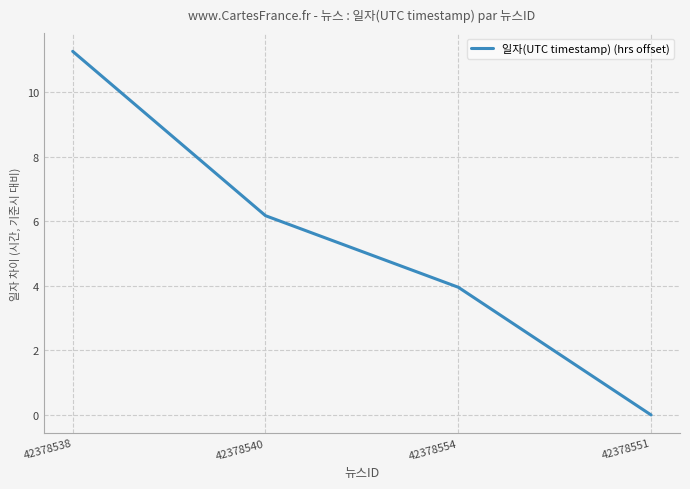

What position from the right is 42378551?

1